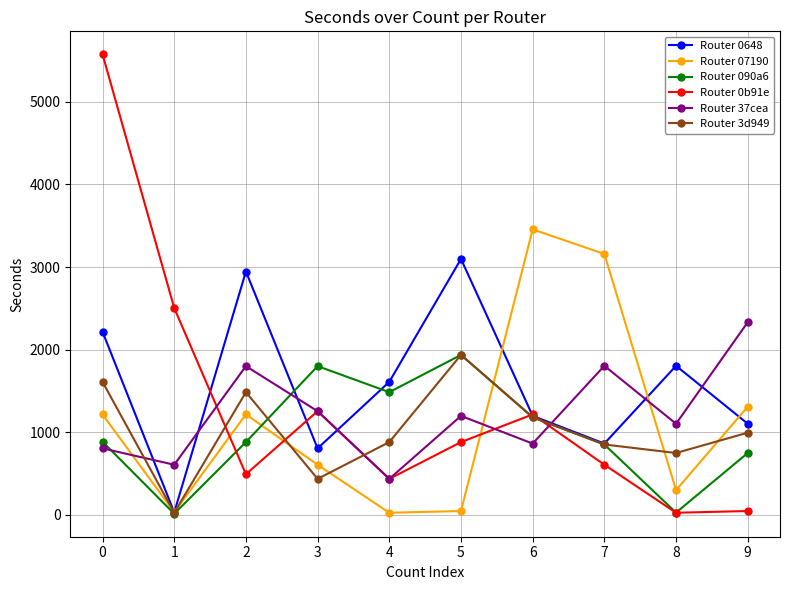

After their last crossing, which series has the higher values: Router 07190 or Router 0b91e?

Router 07190